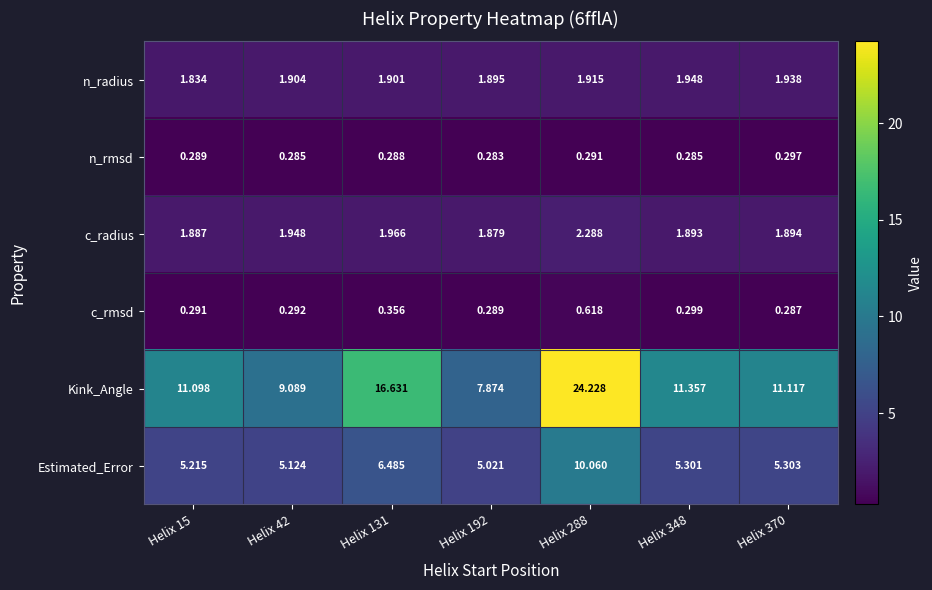

Is the value of Estimated_Error at Helix 131 greater than the value of n_radius at Helix 15?

Yes